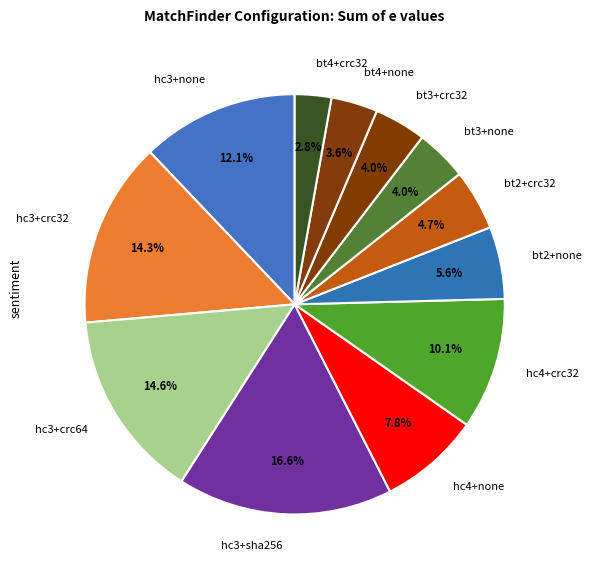

Count the number of slices in the pie.

12